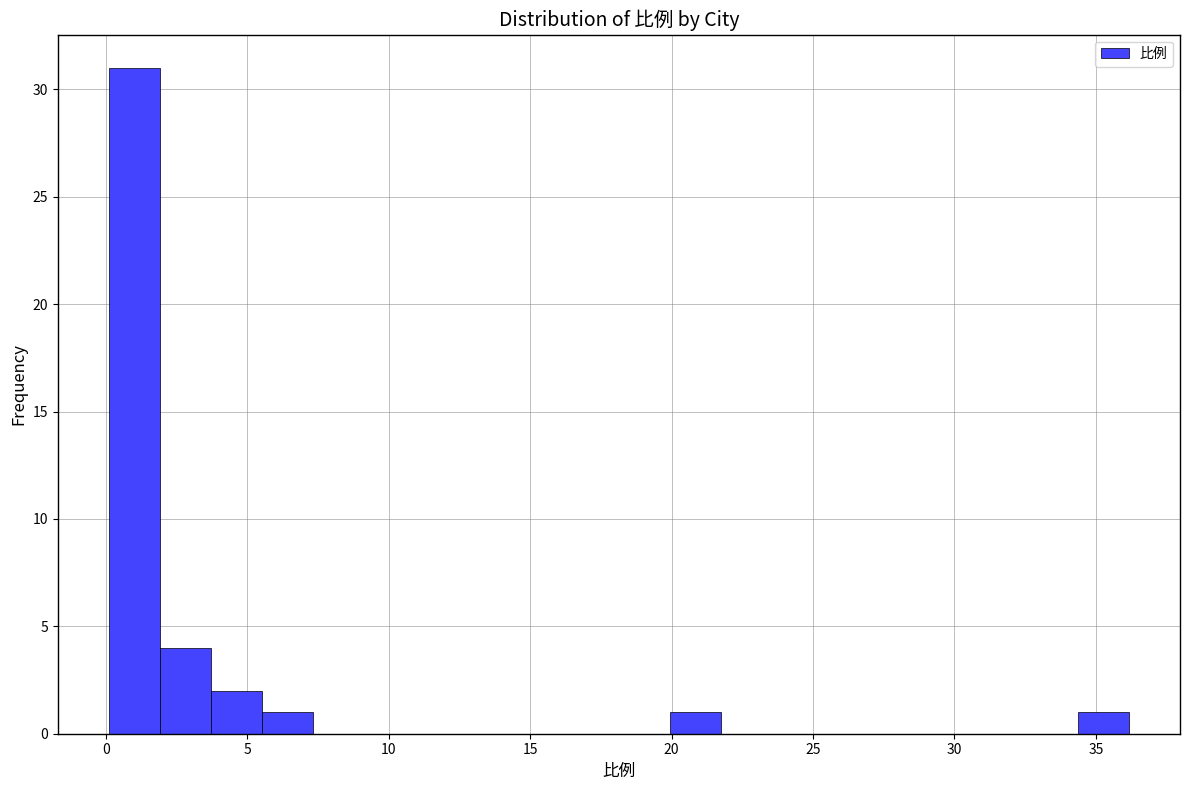

Read against the x-axis, roughly where is the centre of the tallest bar?

1.0